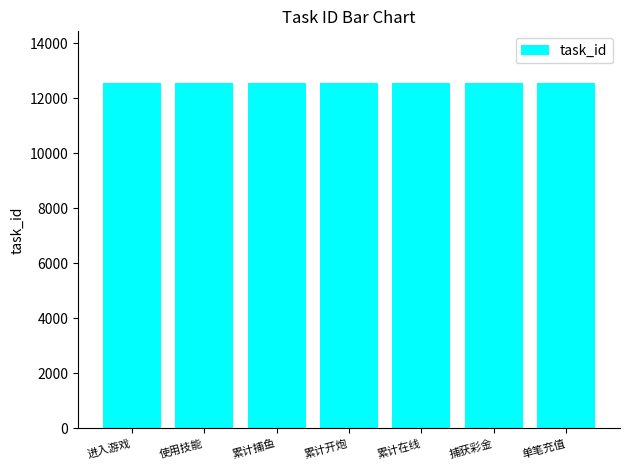

Approximately how many times larger is the value at 进入游戏 compared to 累计捕鱼?

1.0